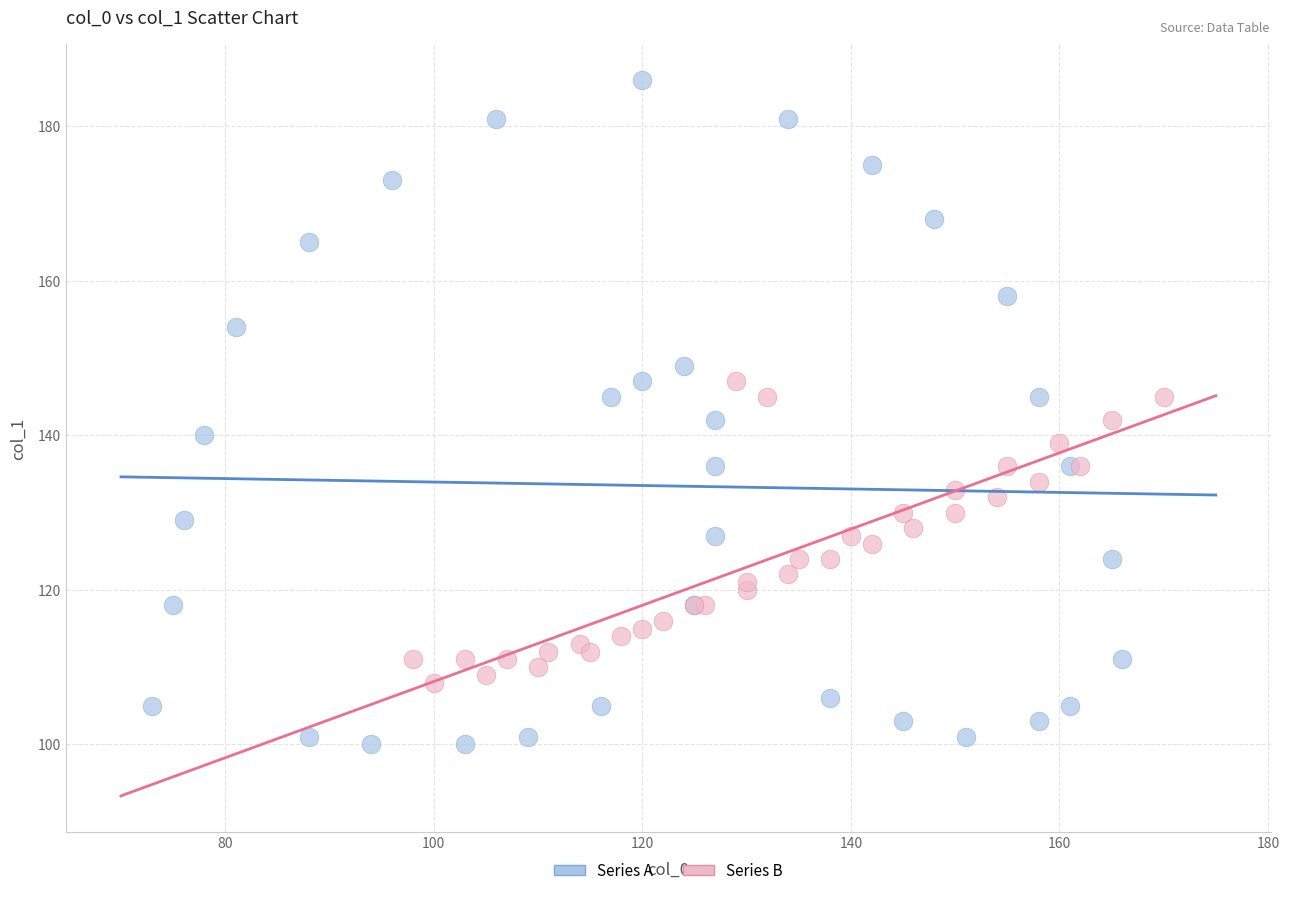

Which series has the largest Y range (max minus min)?

Series A